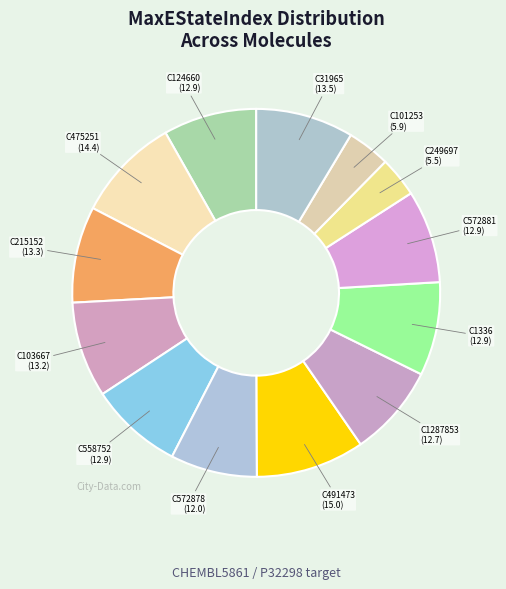

Is there a majority slice in this chart?

No